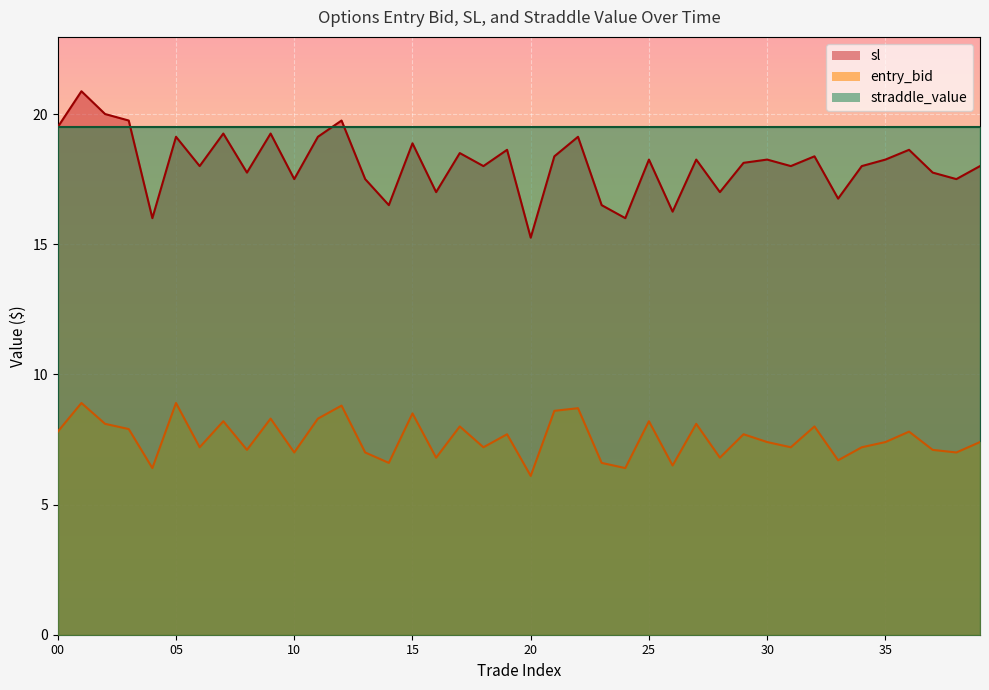

The sl series shows 7.0 at 26. True or false?

False